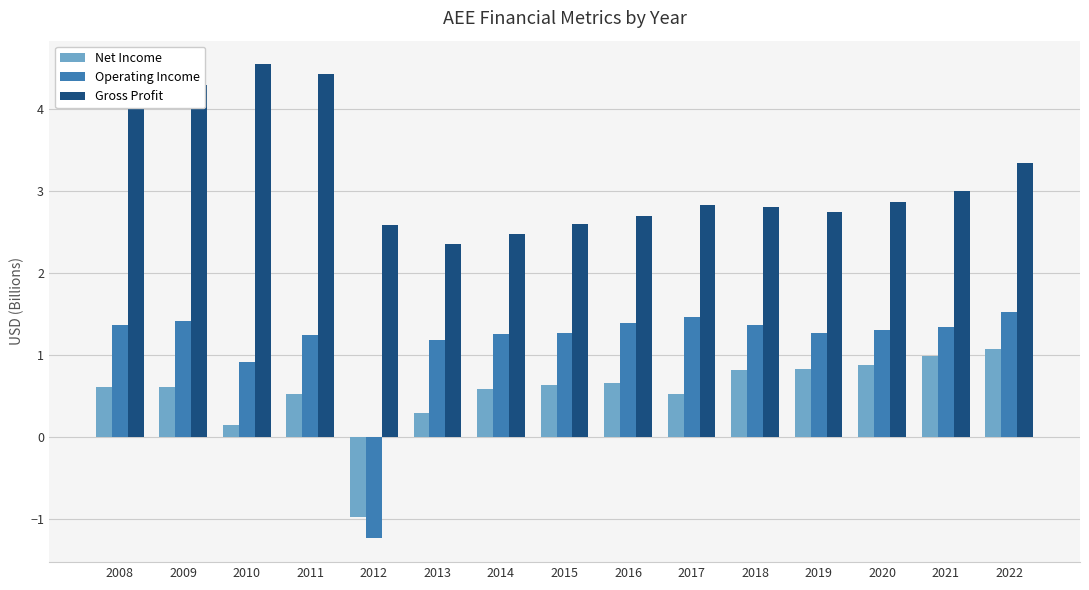

Where is Operating Income nearest to the value 0?

2010